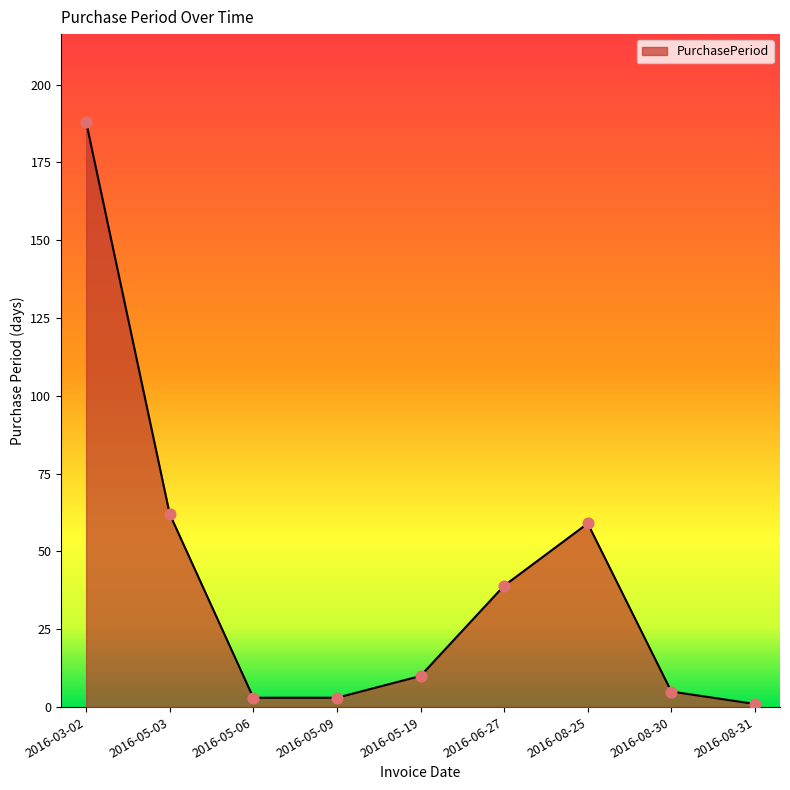

Approximately how many times larger is the value at 2016-08-25 compared to 2016-05-19?

5.9